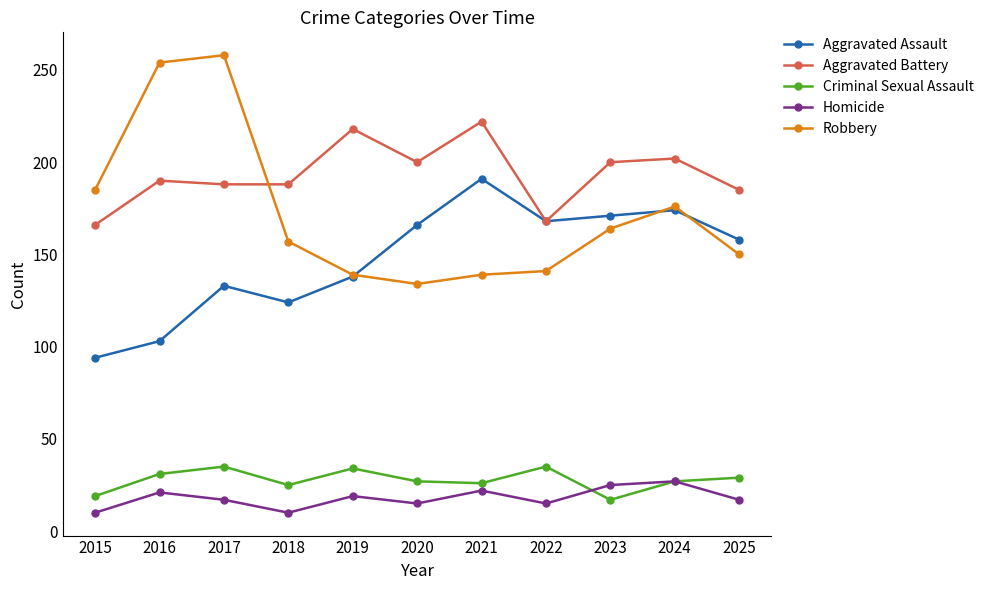

How many lines are shown in the chart?

5